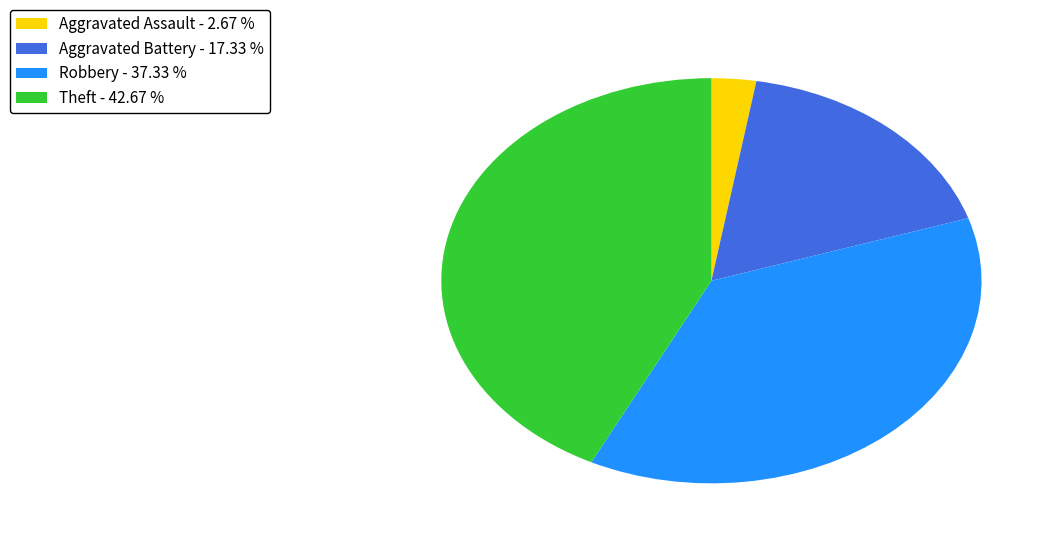

Which slice is the smallest?

Aggravated Assault - 2.67 %